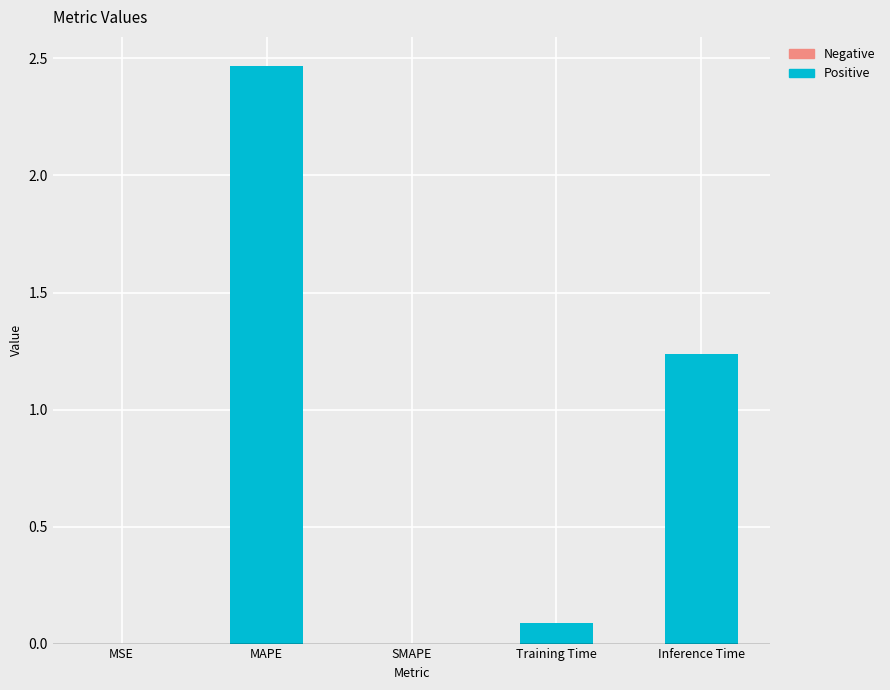

Are the bars horizontal?

No